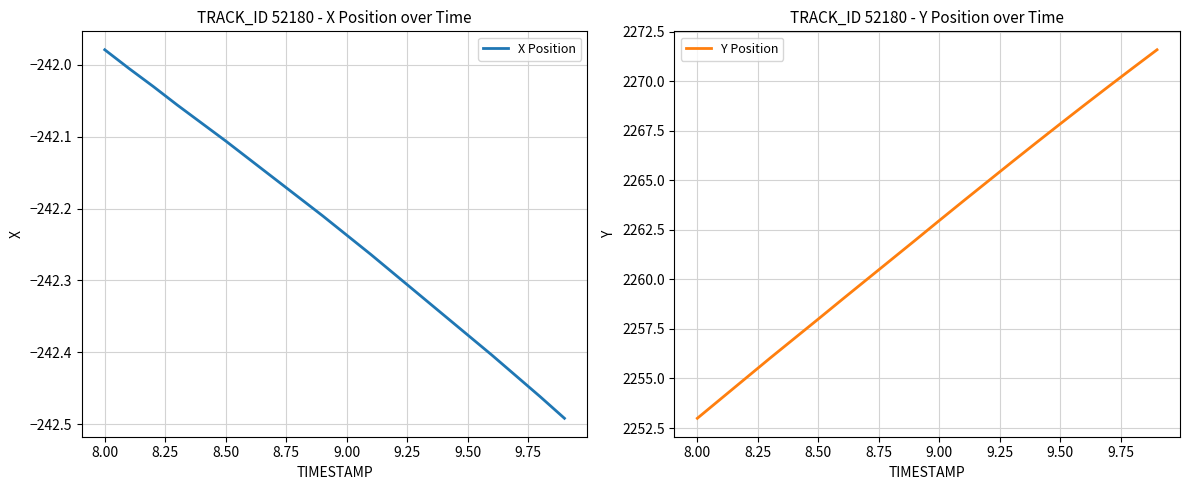

True or false: Y Position has a value of 2258.0 at 8.50.

True